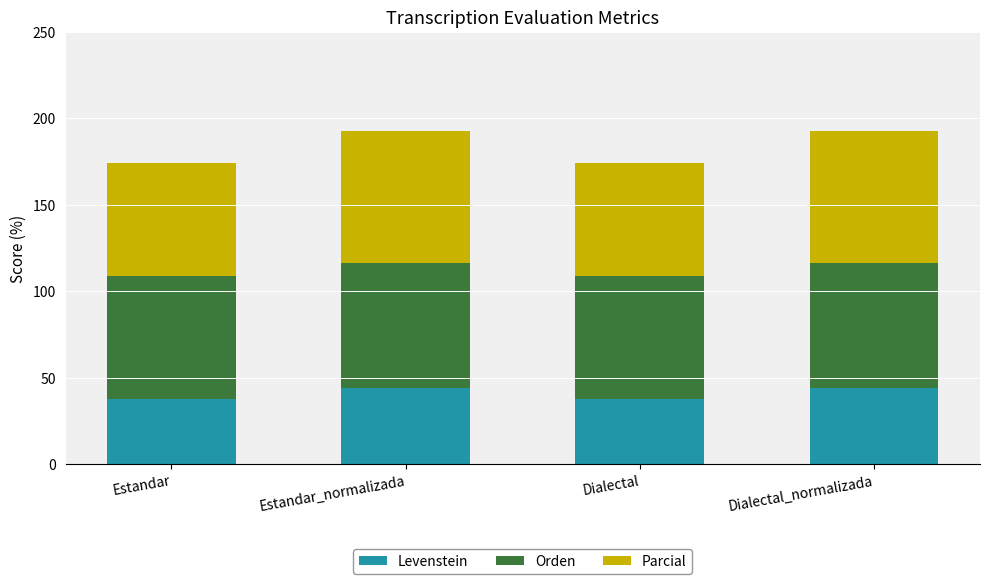

The value of Levenstein at Estandar is 50.9. True or false?

False